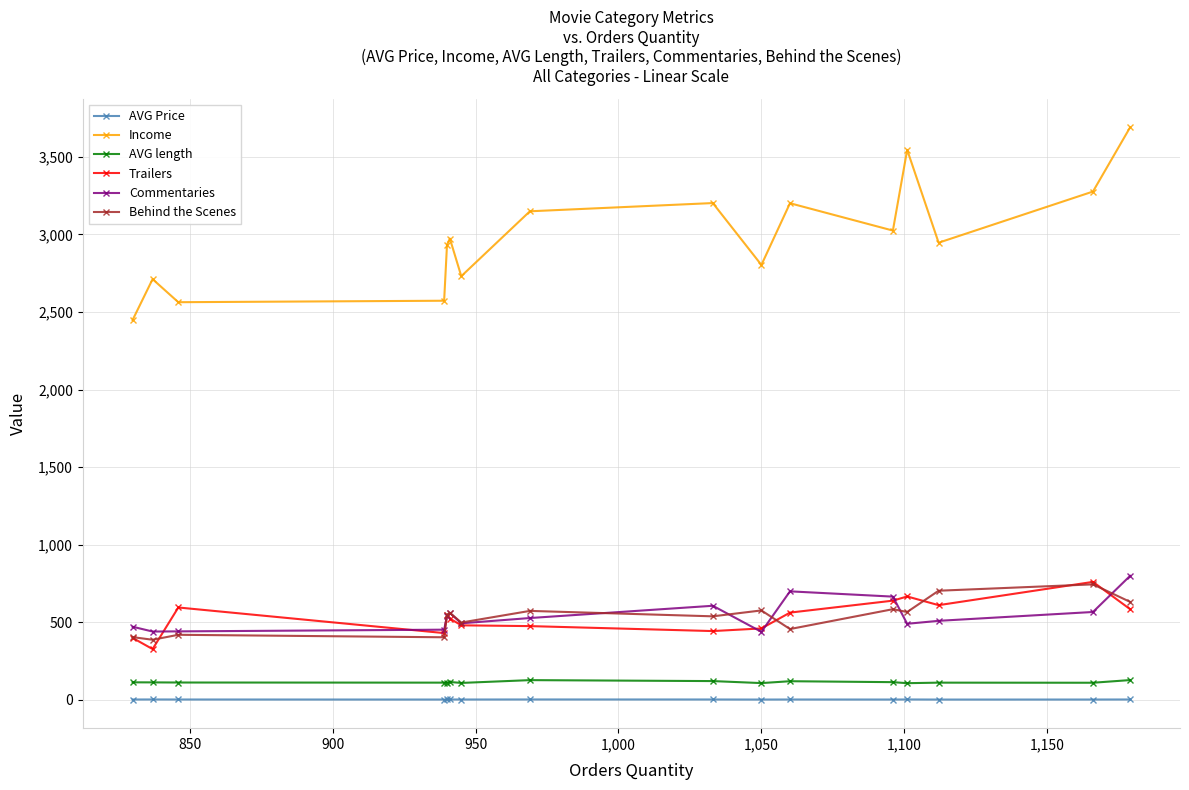

What is the value of the Commentaries point at the 15th from the left?

567.0